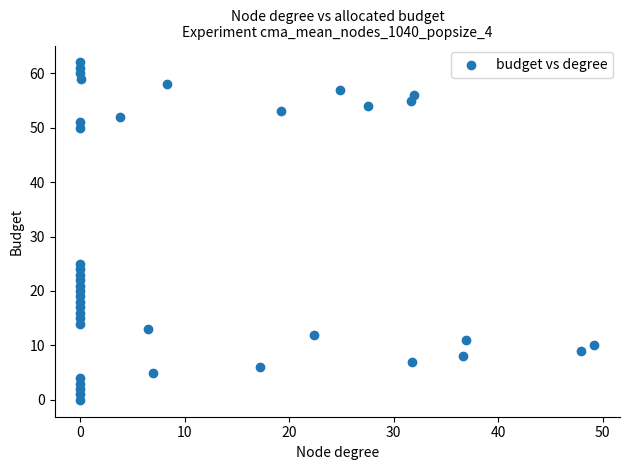

What is the range of Y values (max minus min)?

62